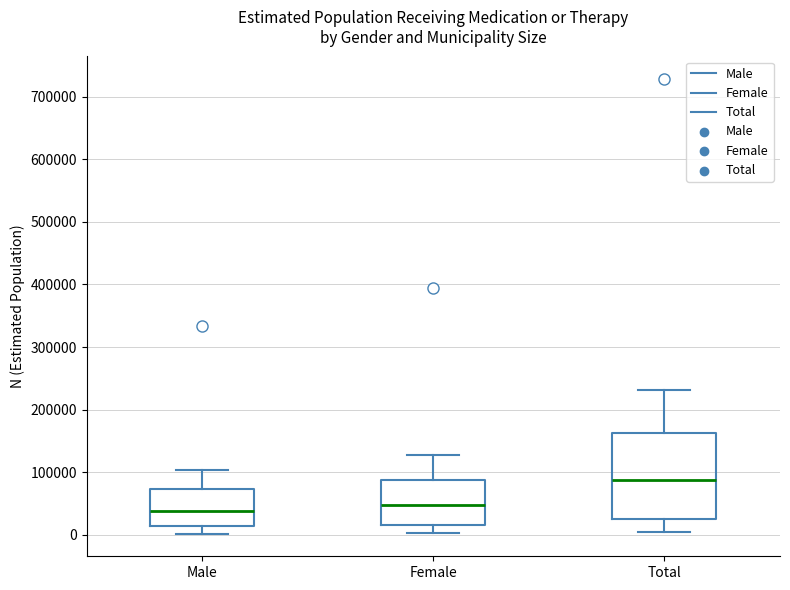

Which box has the highest median line?

Total